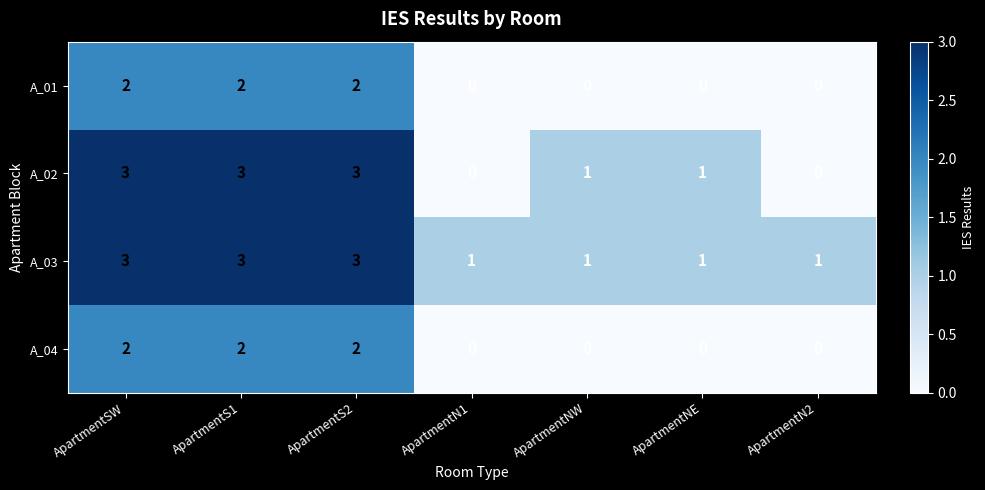

Is it true that A_01 equals 1 at ApartmentS1?

False